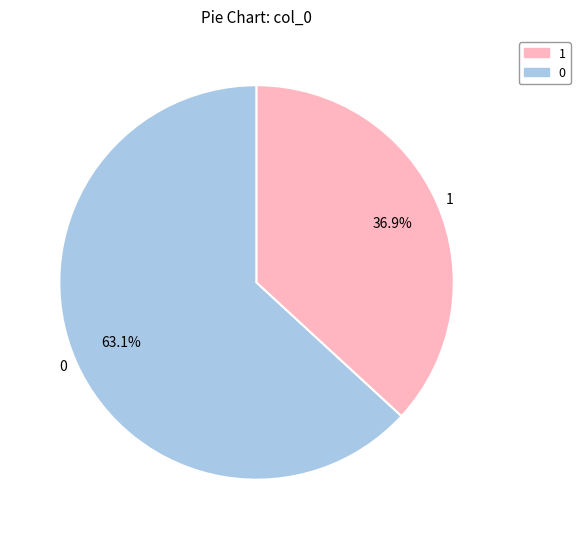

What is the ratio of the value at 1 to the value at 0?

0.6